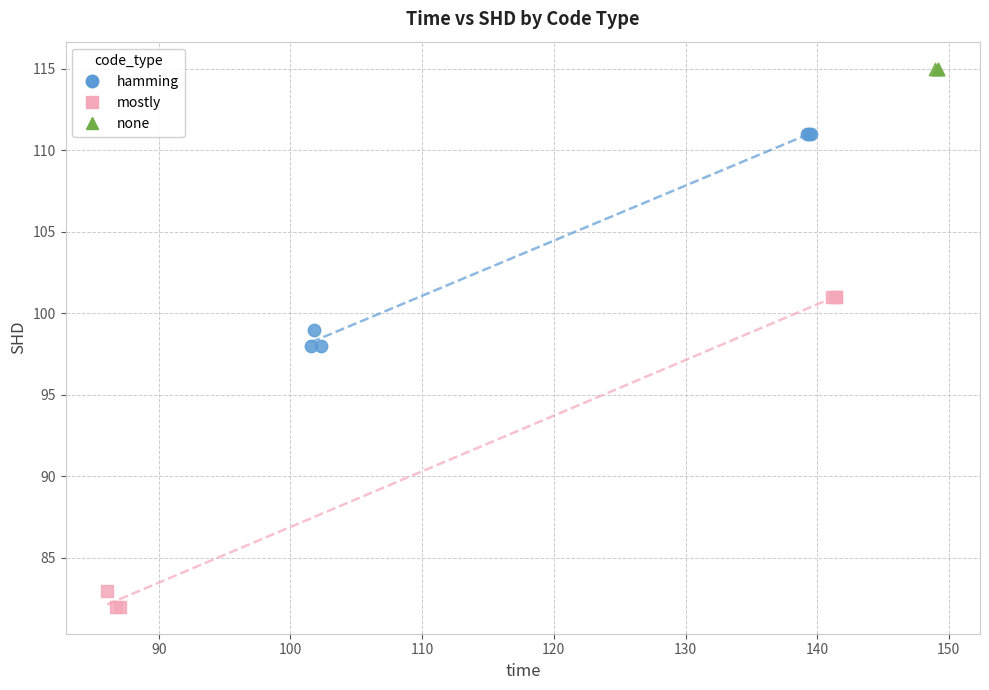

Which series contains the lowest Y value?

mostly